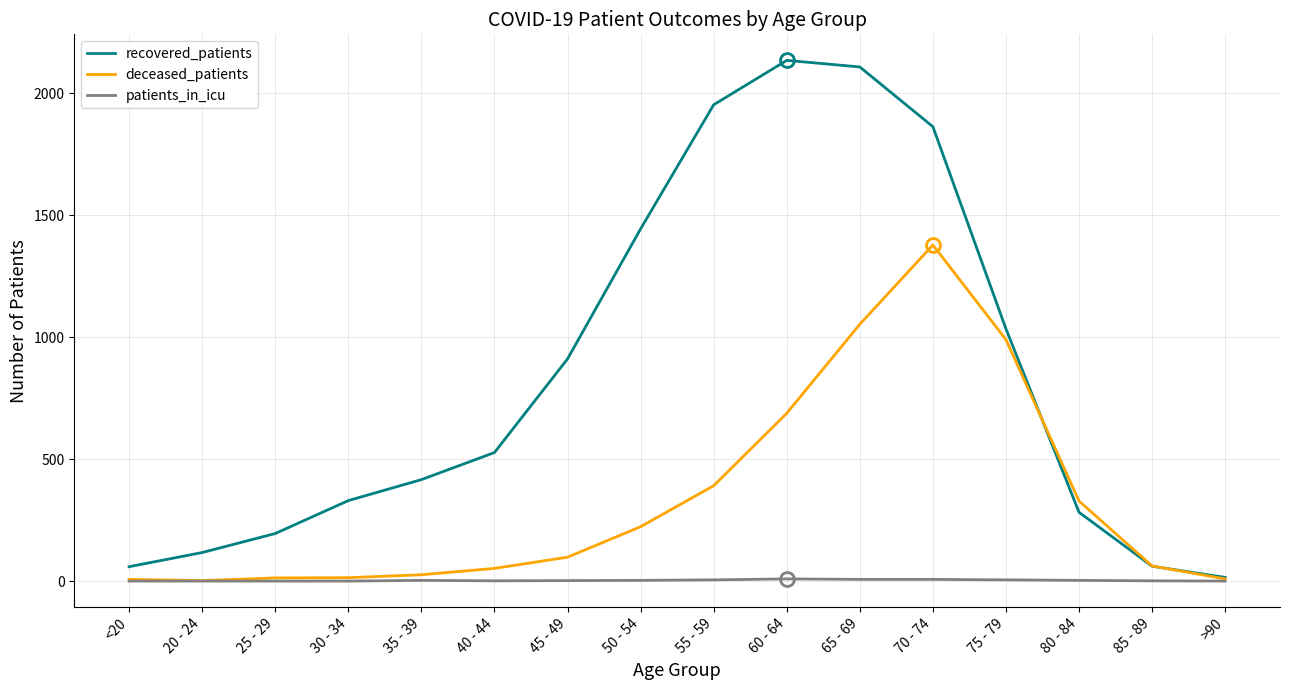

Is it true that recovered_patients equals 859 at 65 - 69?

False